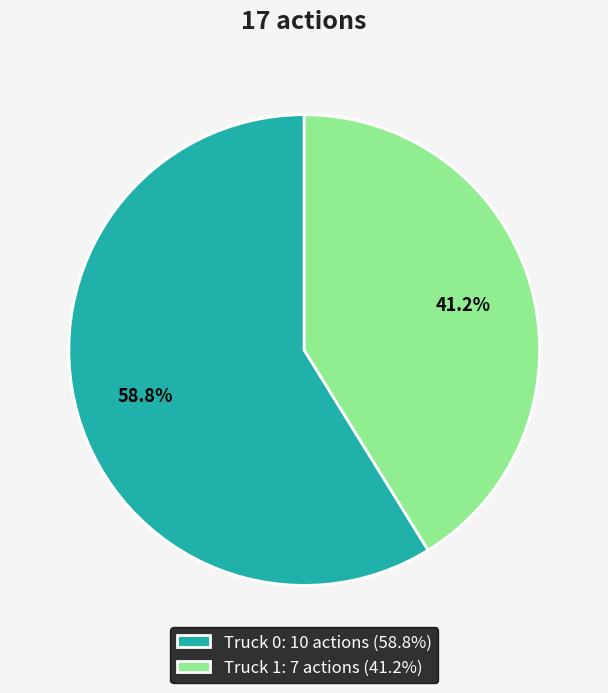

True or false: Truck 0 accounts for 49% of the total.

False